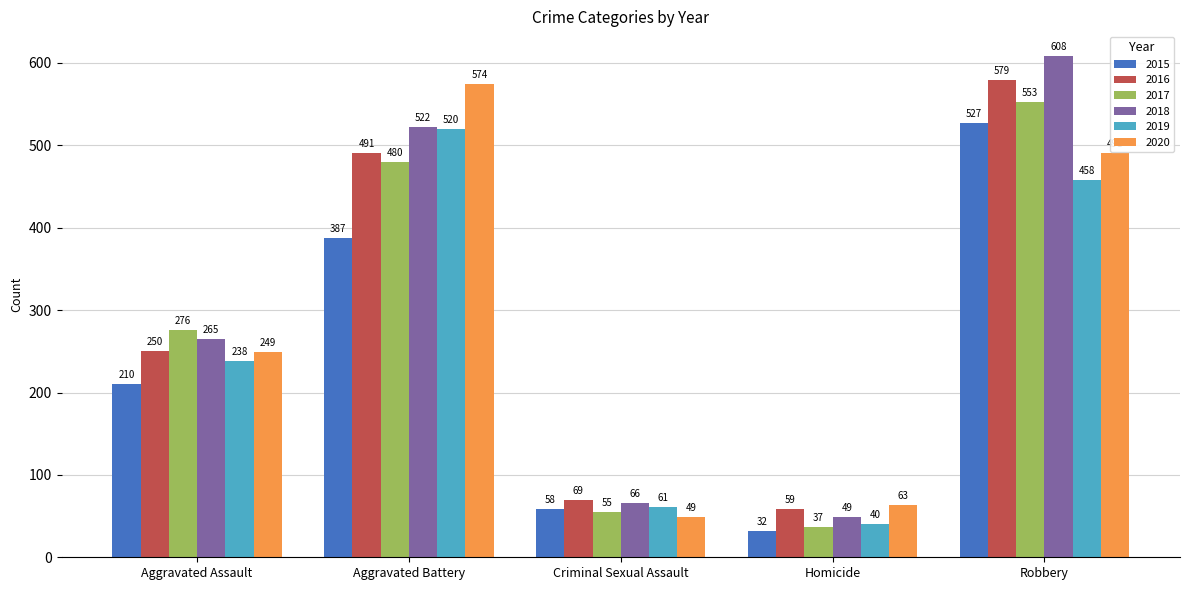

Rank the series by their maximum value, from highest to lowest.

2018, 2016, 2020, 2017, 2015, 2019